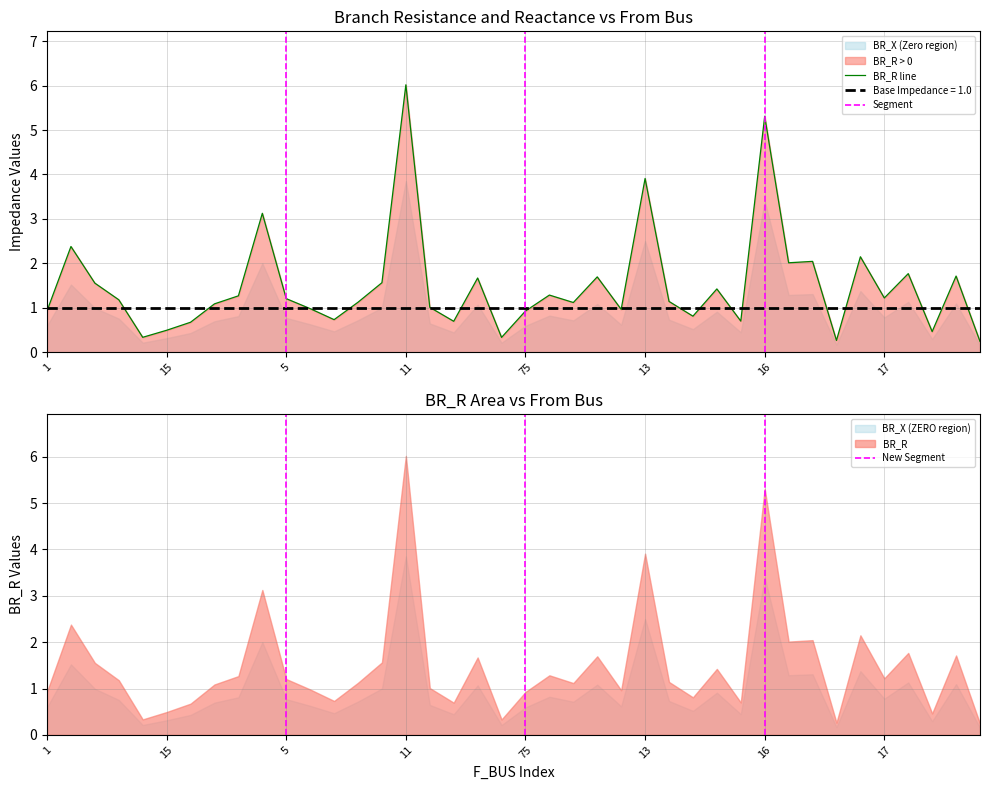

Is it true that Base Impedance = 1.0 equals 1.0 at 16?

True